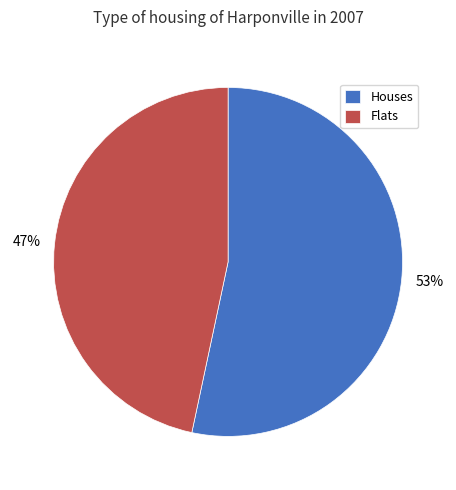

True or false: Flats accounts for 47% of the total.

True